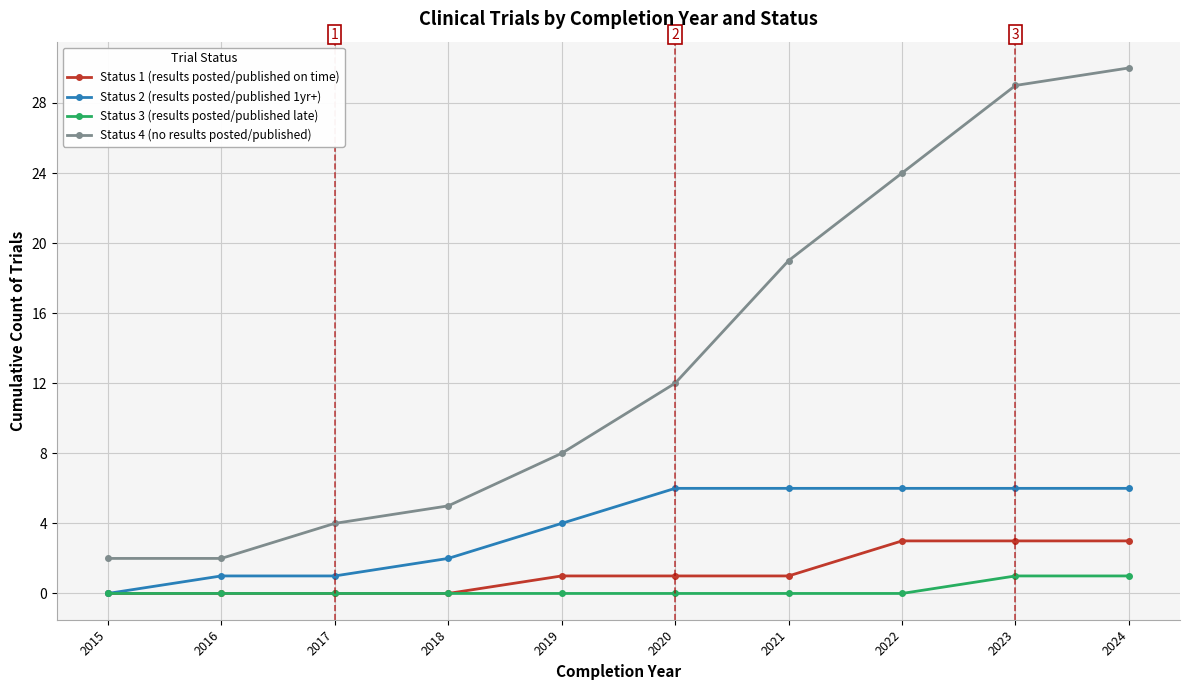

What value does the Status 1 (results posted/published on time) series have at 2021?

1